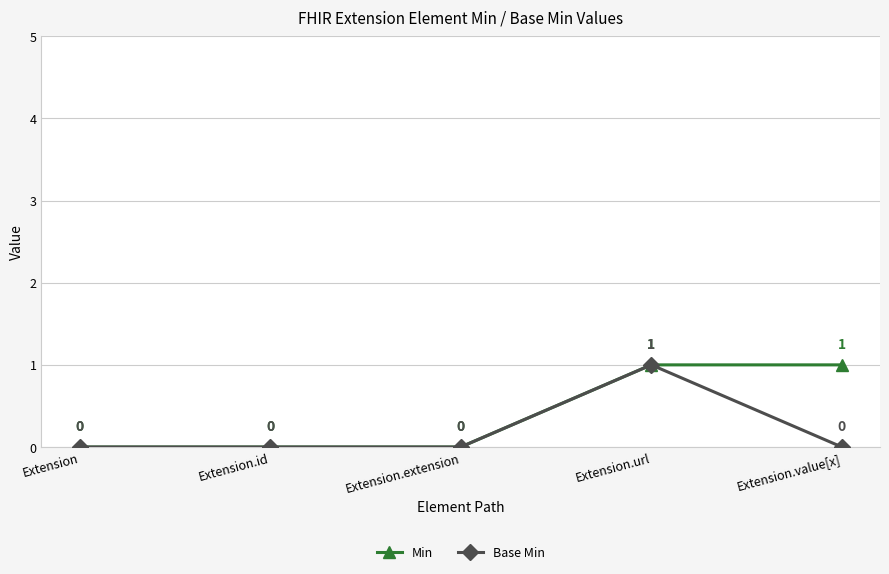

The value of Min at Extension is 1. True or false?

False